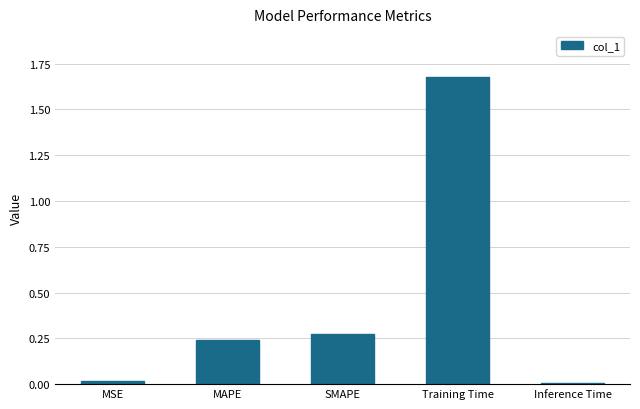

Is it true that the value at Inference Time is 0.0?

True